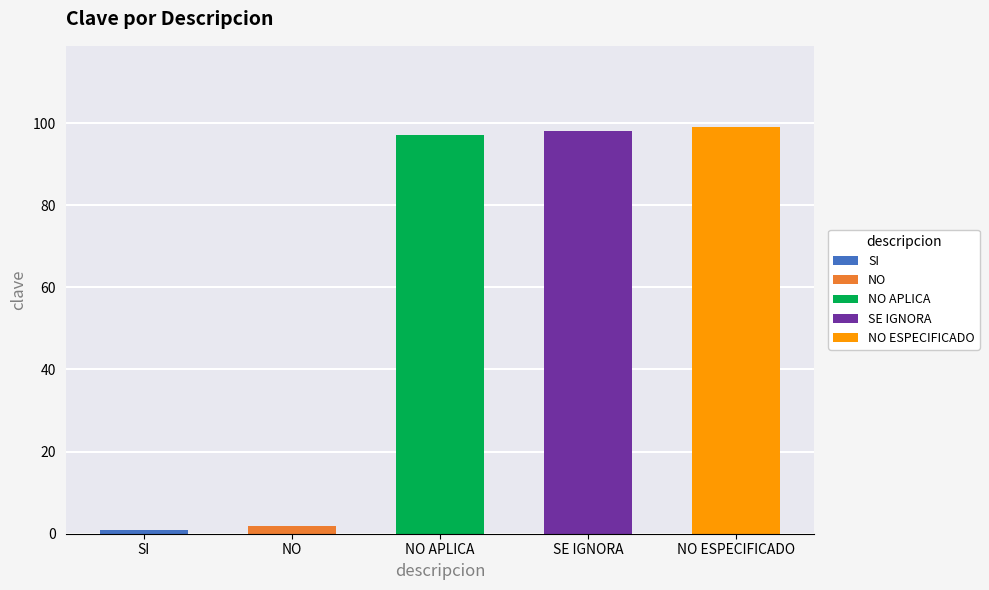

What is the ratio of the value at SE IGNORA to the value at NO?

49.0